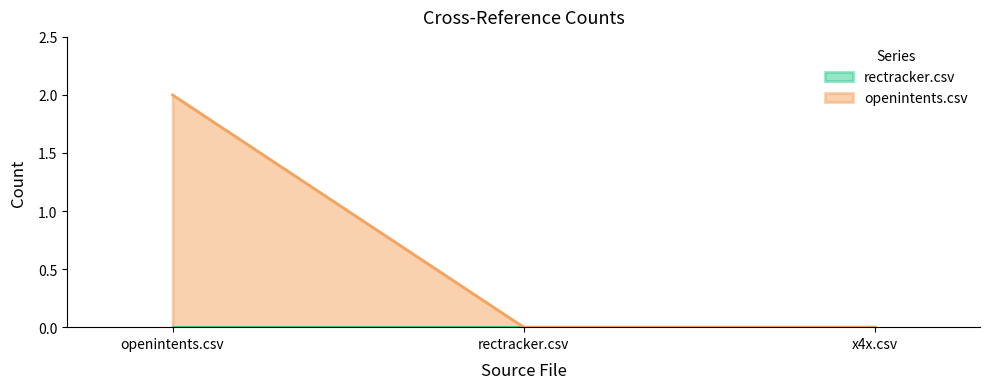

Between x4x.csv and openintents.csv, which is larger?

openintents.csv